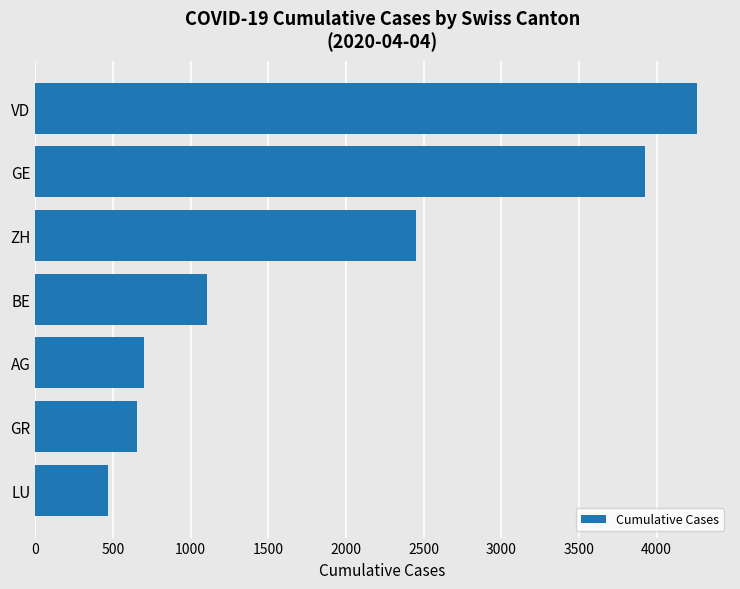

What is the label of the 1st bar from the bottom?

LU